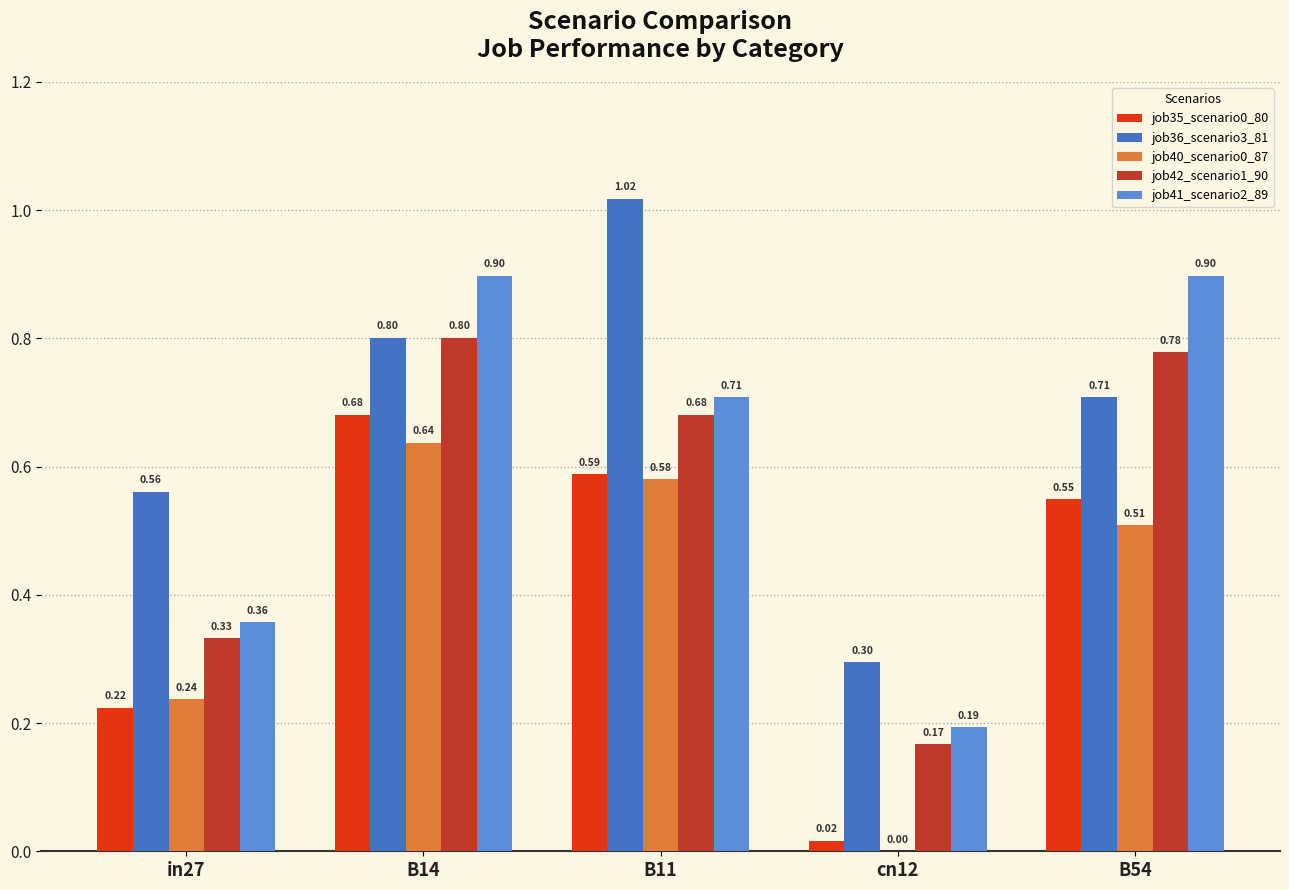

Which series changed the most between B11 and cn12?

job36_scenario3_81